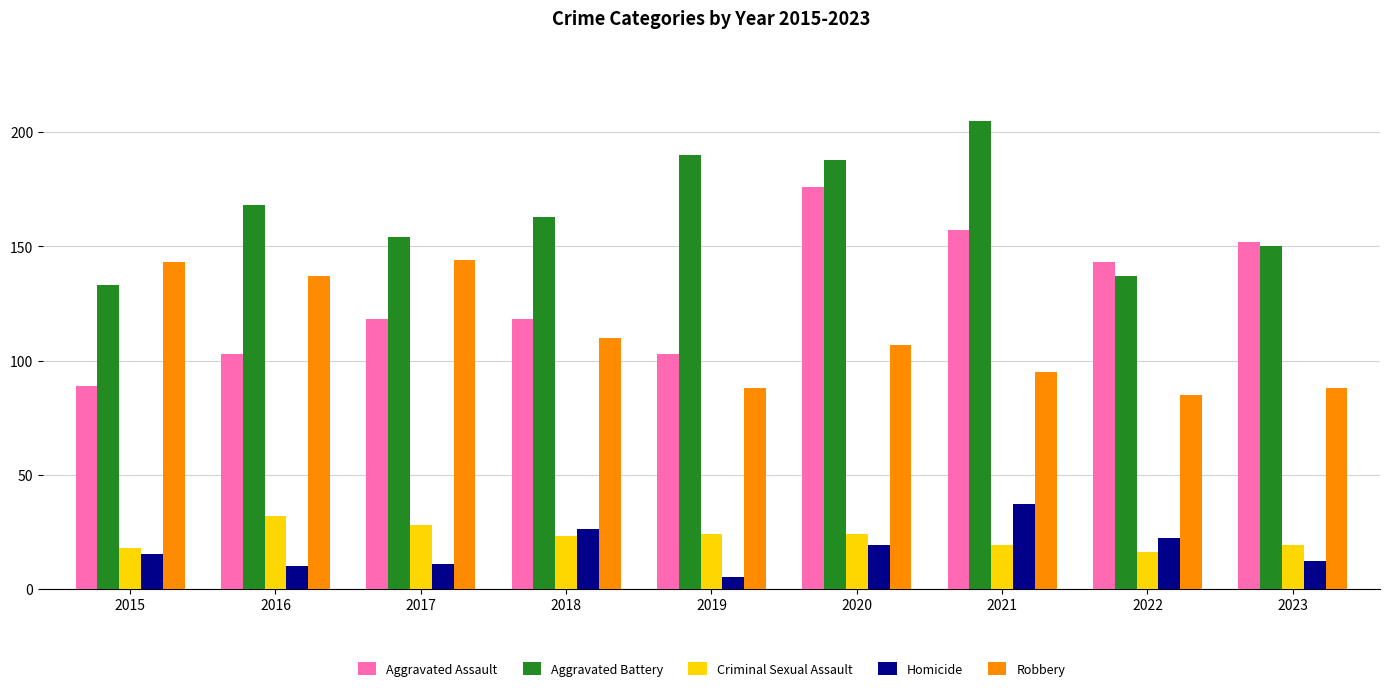

What is the difference between the maximum and second lowest values in the Aggravated Battery series?

68